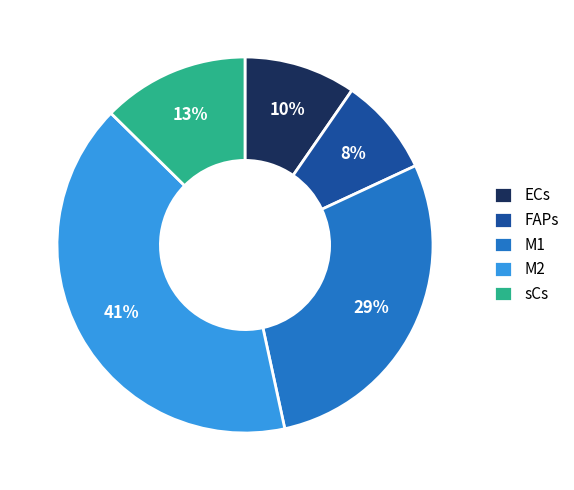

Between M2 and ECs, which is larger?

M2